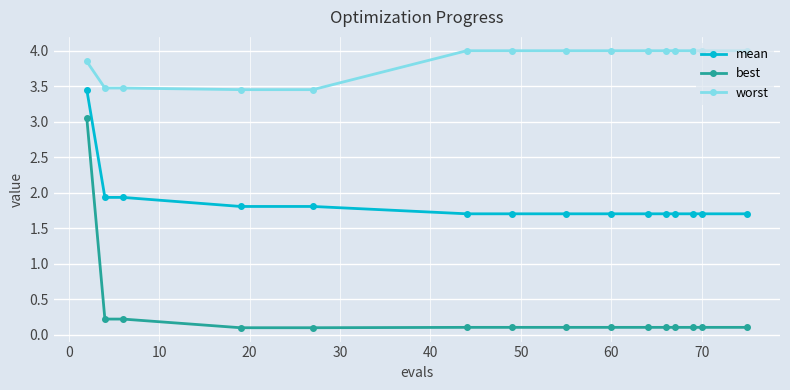

How many lines are shown in the chart?

3